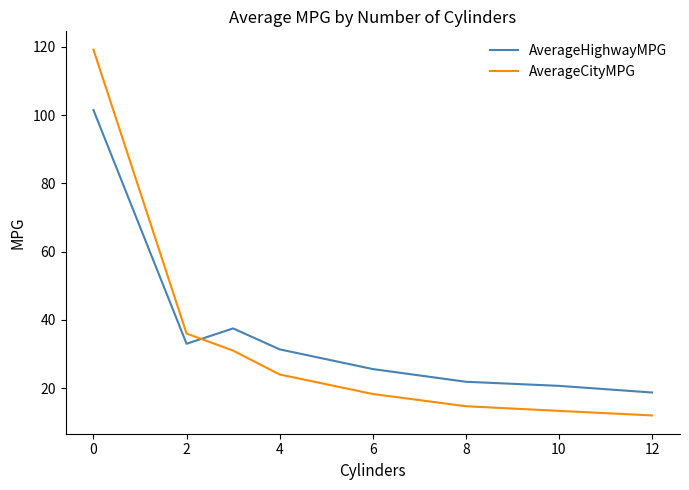

How many lines are shown in the chart?

2